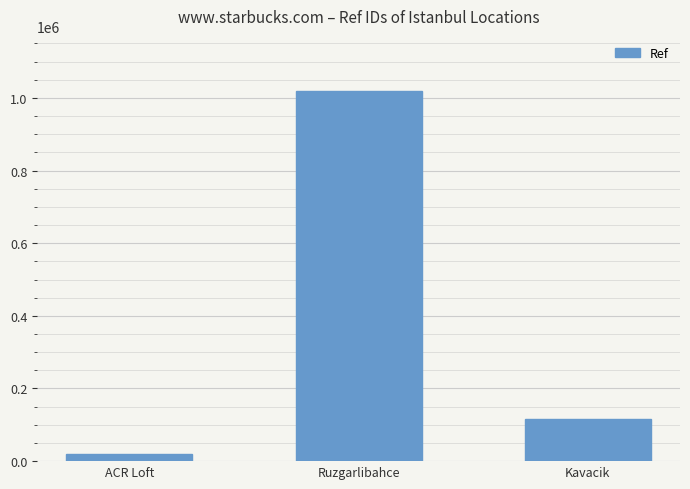

Are the bars horizontal?

No